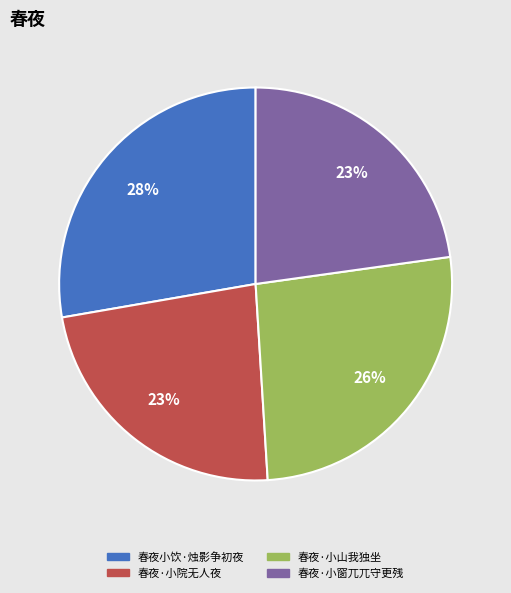

Is the sum of 春夜小饮·烛影争初夜 and 春夜·小院无人夜 greater than half?

Yes